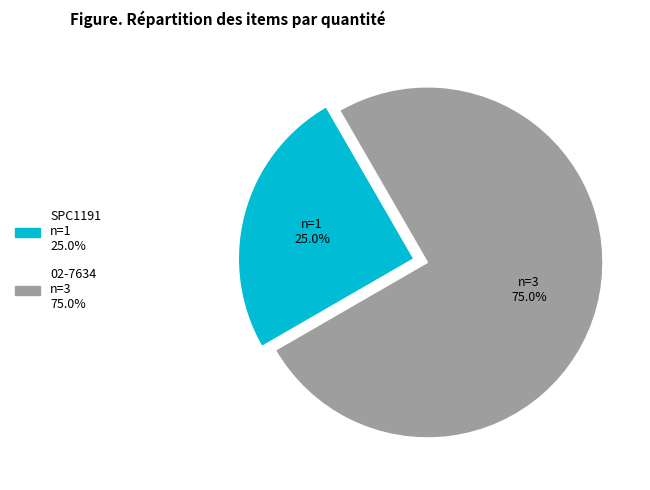

Between SPC1191 and 02-7634, which is larger?

02-7634